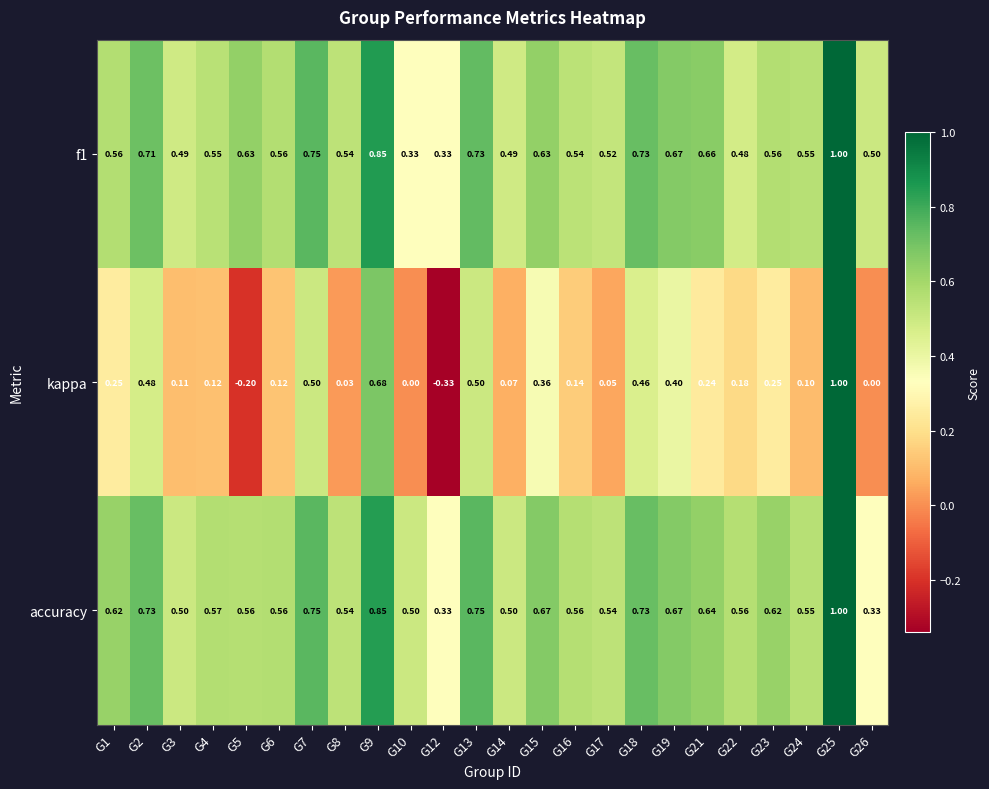

Between G12 and G21, which series saw the biggest shift?

kappa